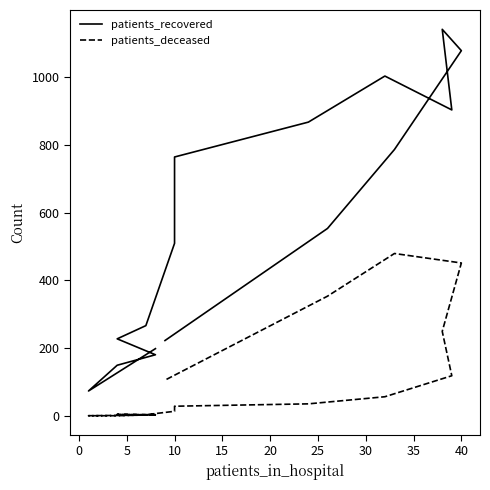

What is the difference between the patients_deceased values at 40 and 10?

438